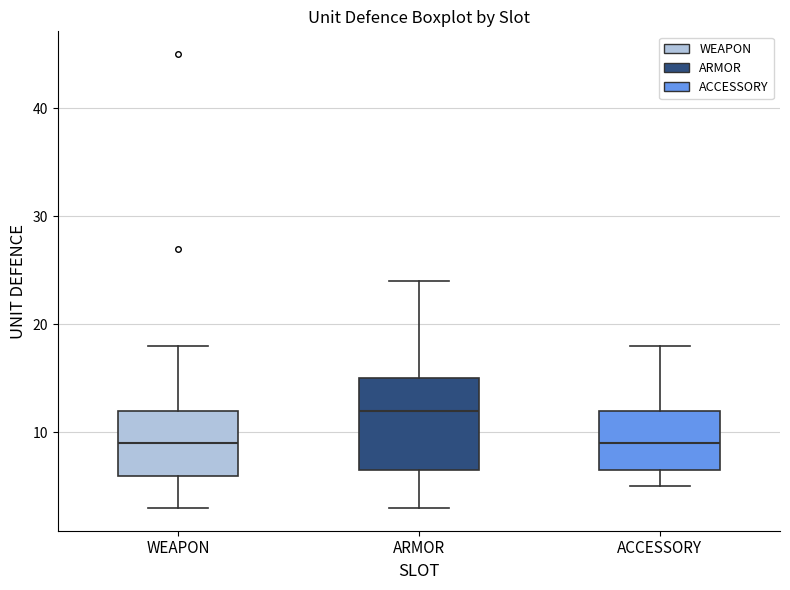

Reading left to right, transcribe this box plot: for each box, give where its median line is, the range the box spans, and where its two whiskers end, as read against the y-axis. The values are not printed on the chart, so give them approximately, as read against the axis.

WEAPON: median 9, box 6 to 12, whiskers 3 to 18
ARMOR: median 12, box 7 to 15, whiskers 3 to 24
ACCESSORY: median 9, box 7 to 12, whiskers 5 to 18